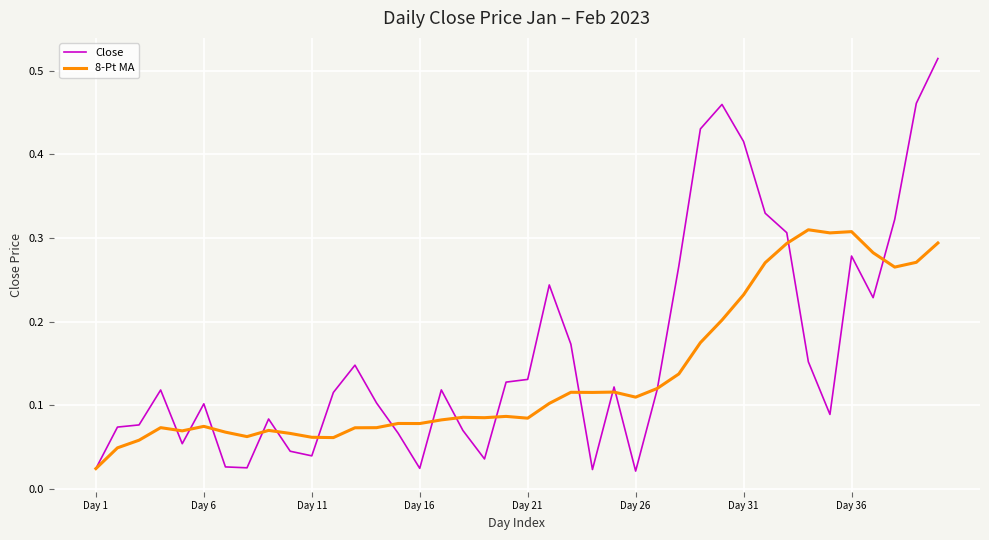

Which series has the widest spread of values?

Close